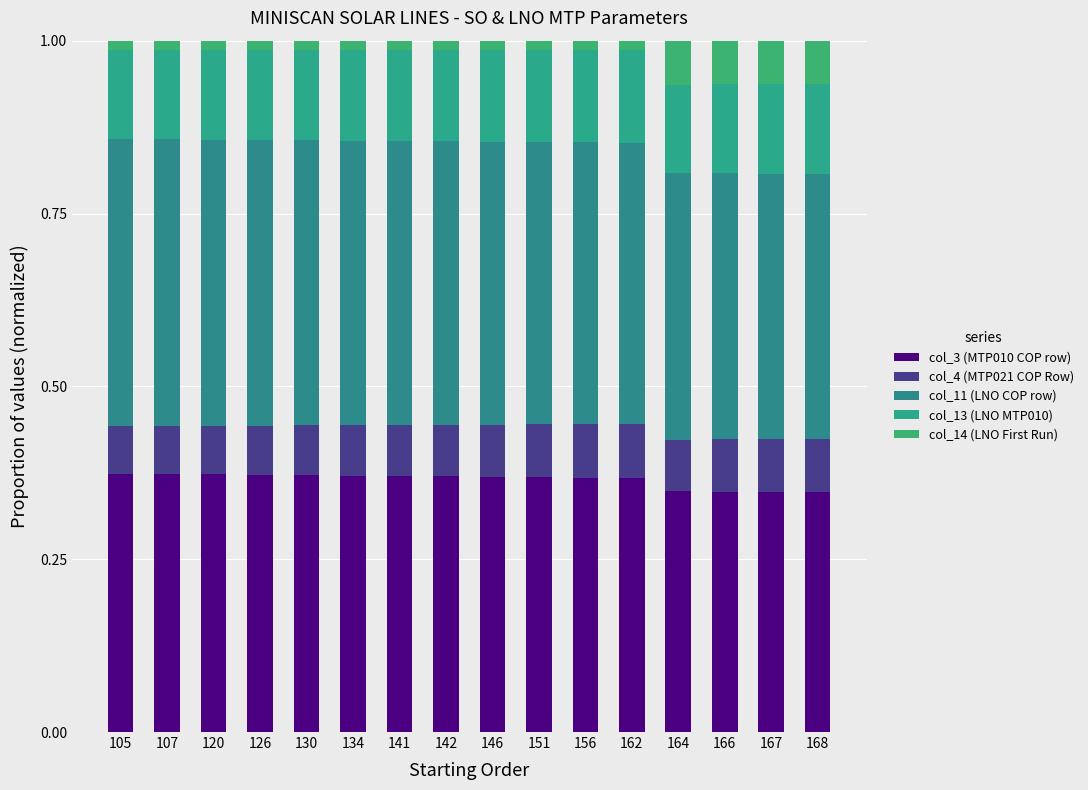

What is the total value across all series at 142?

1.0